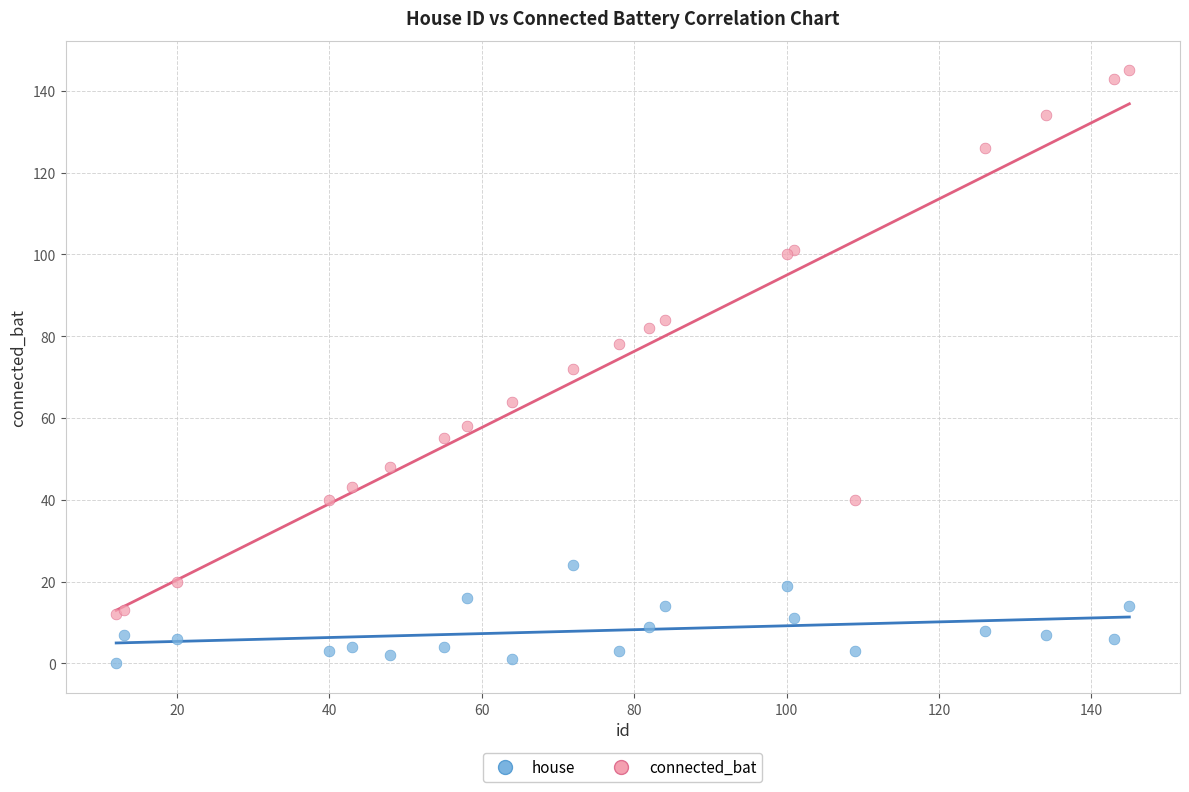

Which series reaches the minimum Y coordinate?

house